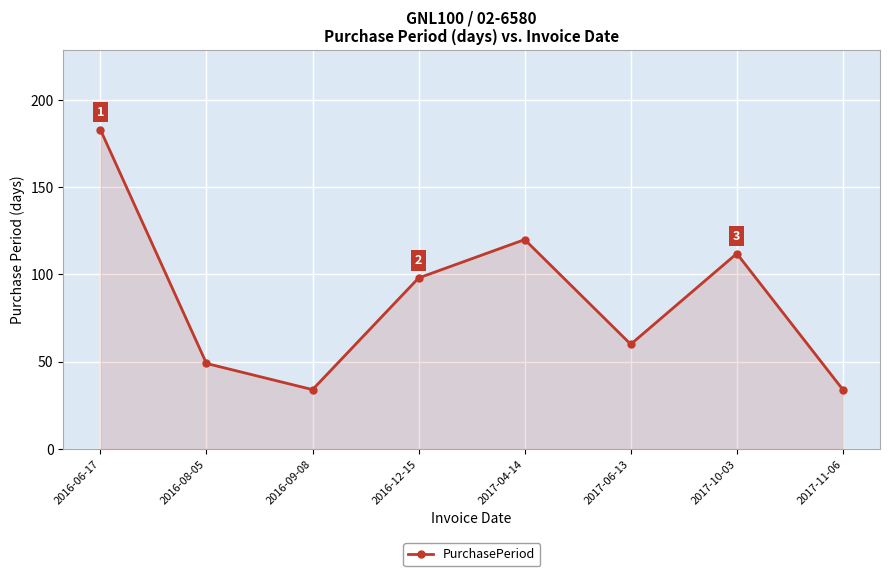

Approximately how many times larger is the value at 2017-04-14 compared to 2016-12-15?

1.2